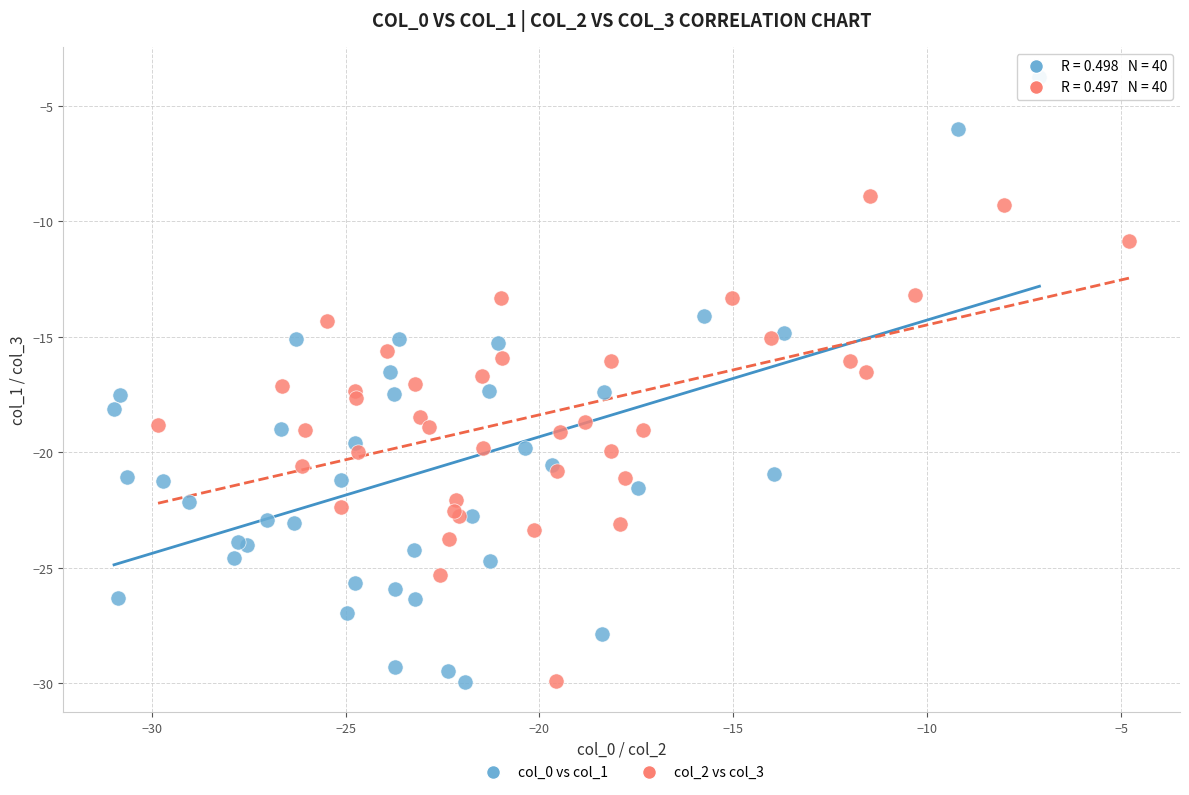

Which series reaches the maximum Y coordinate?

col_0 vs col_1